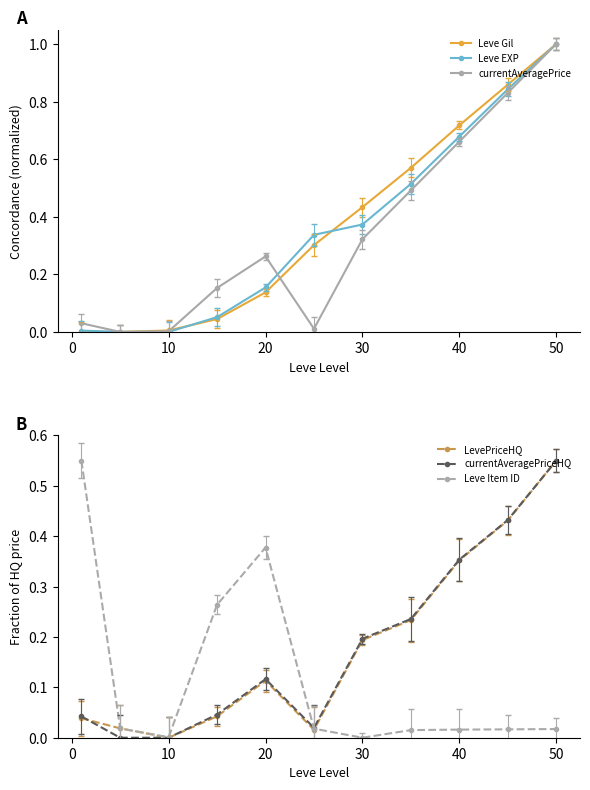

Is the value of Leve EXP at 60 greater than the value of Leve Item ID at 40?

Yes